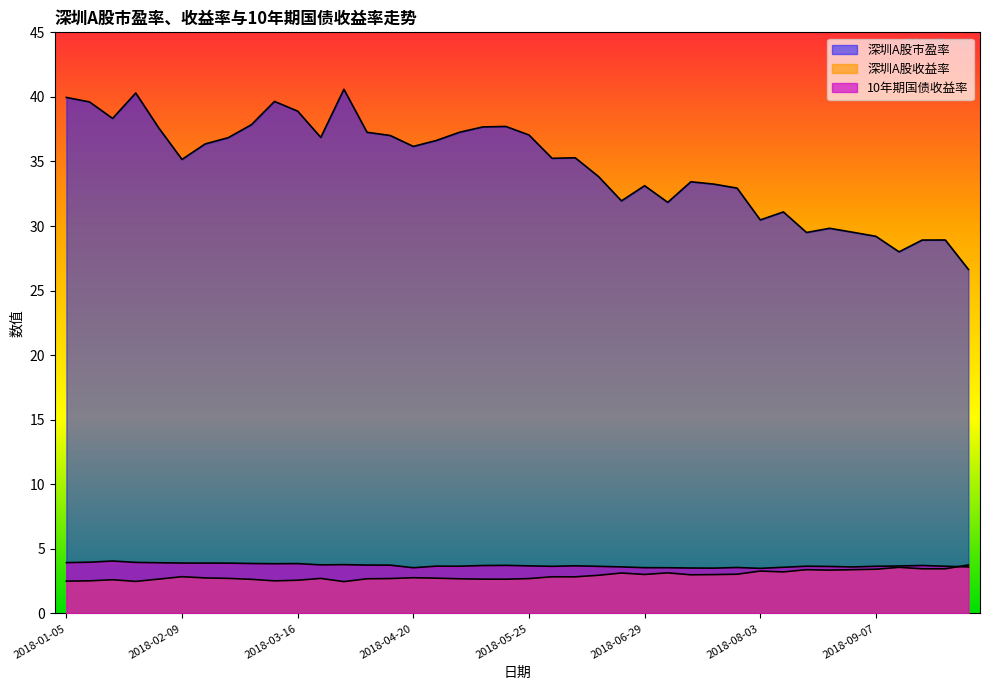

True or false: 10年期国债收益率 has a value of 5.9 at 2018-05-18.

False